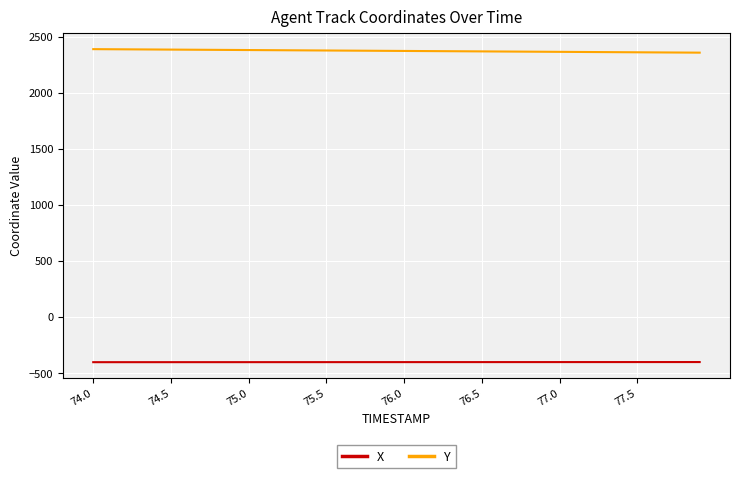

True or false: X and Y cross at least once.

False